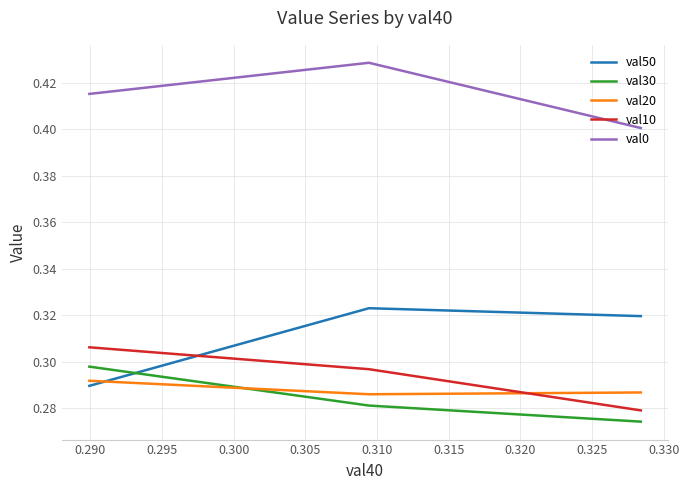

Which series has the largest total across all categories?

val0